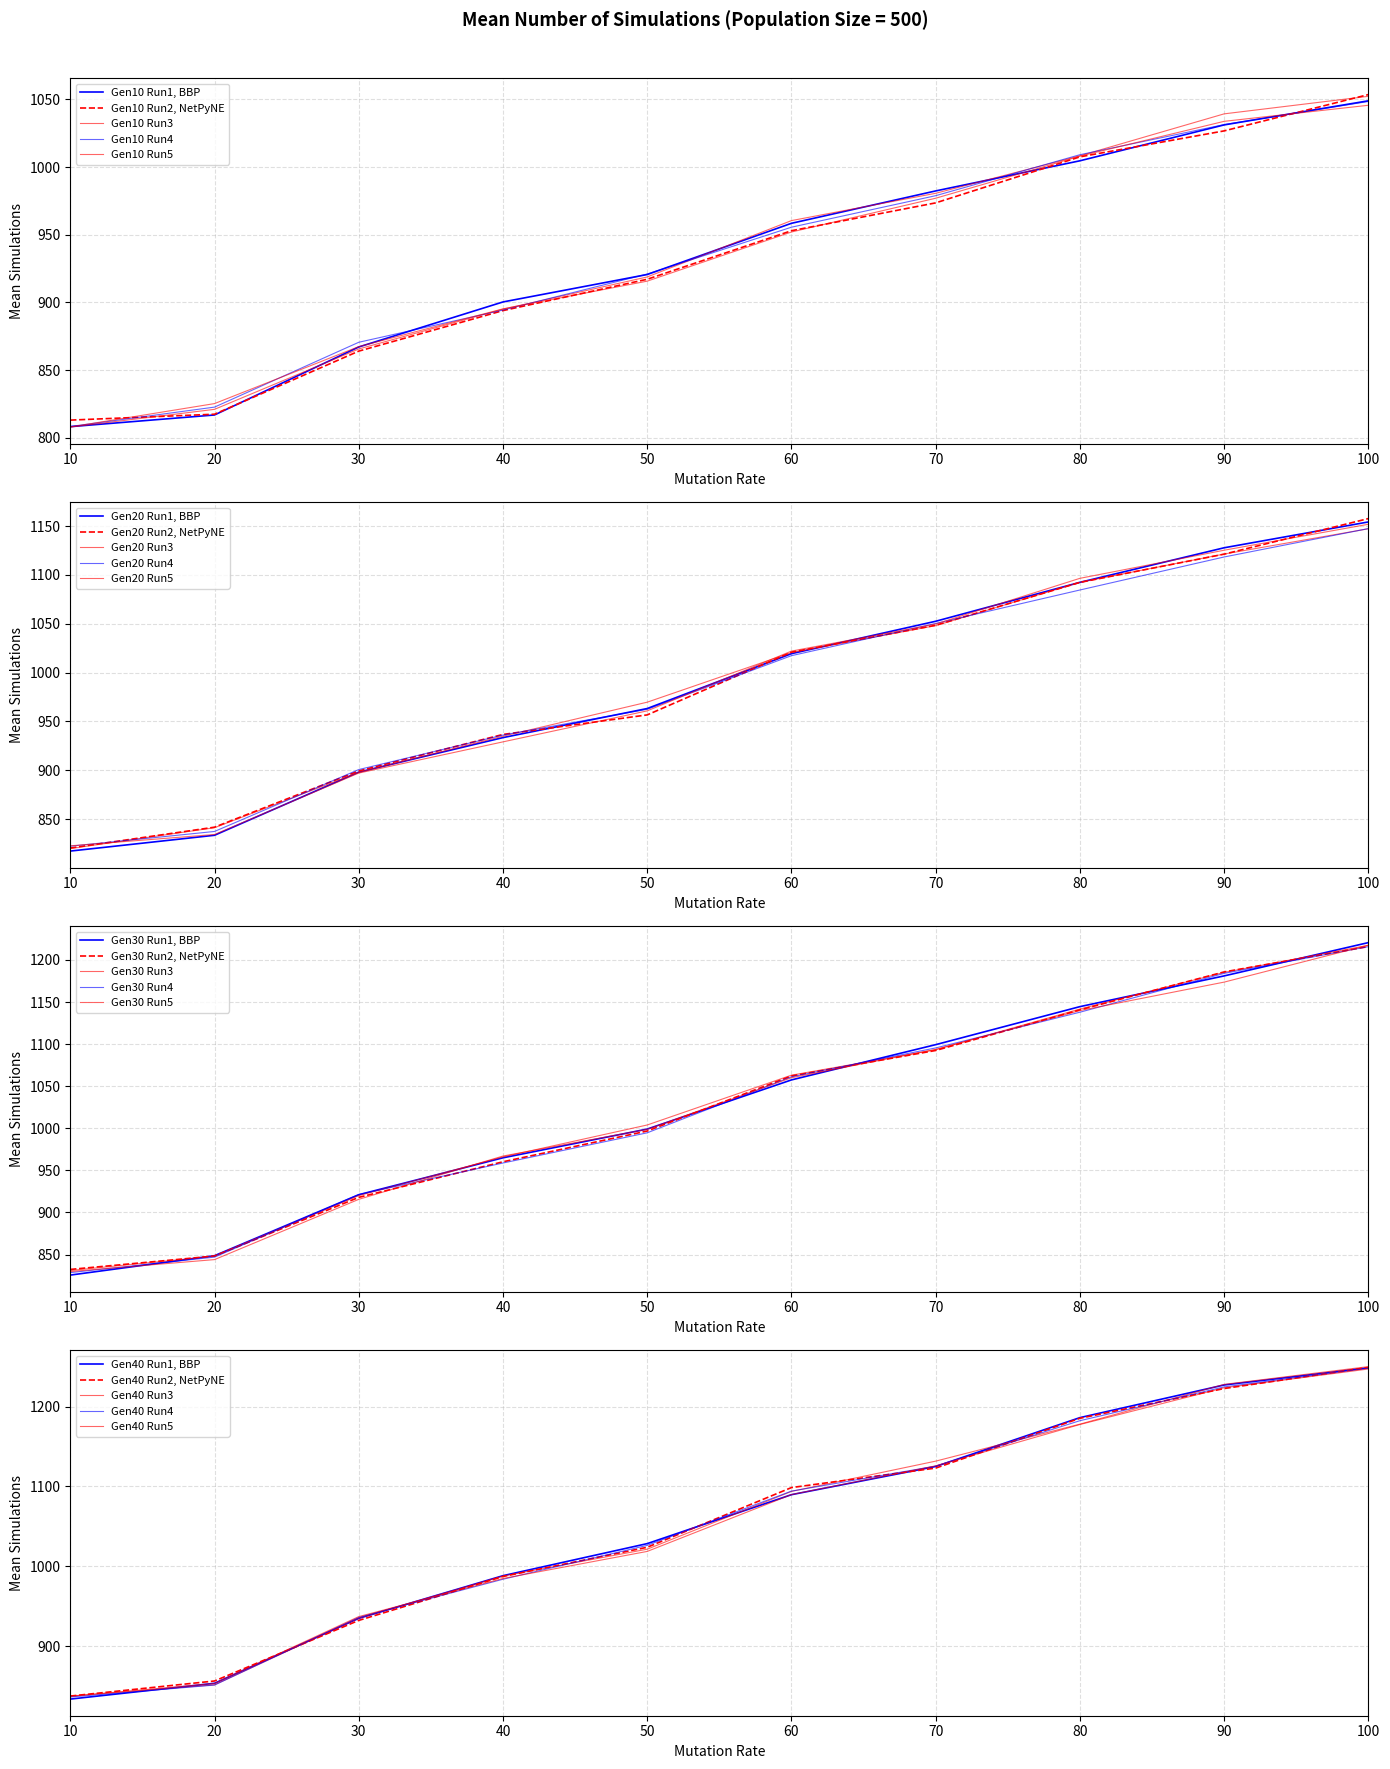

Is the value of Pop500_Run3 at 20 greater than the value of Pop500_Run2 at 80?

No